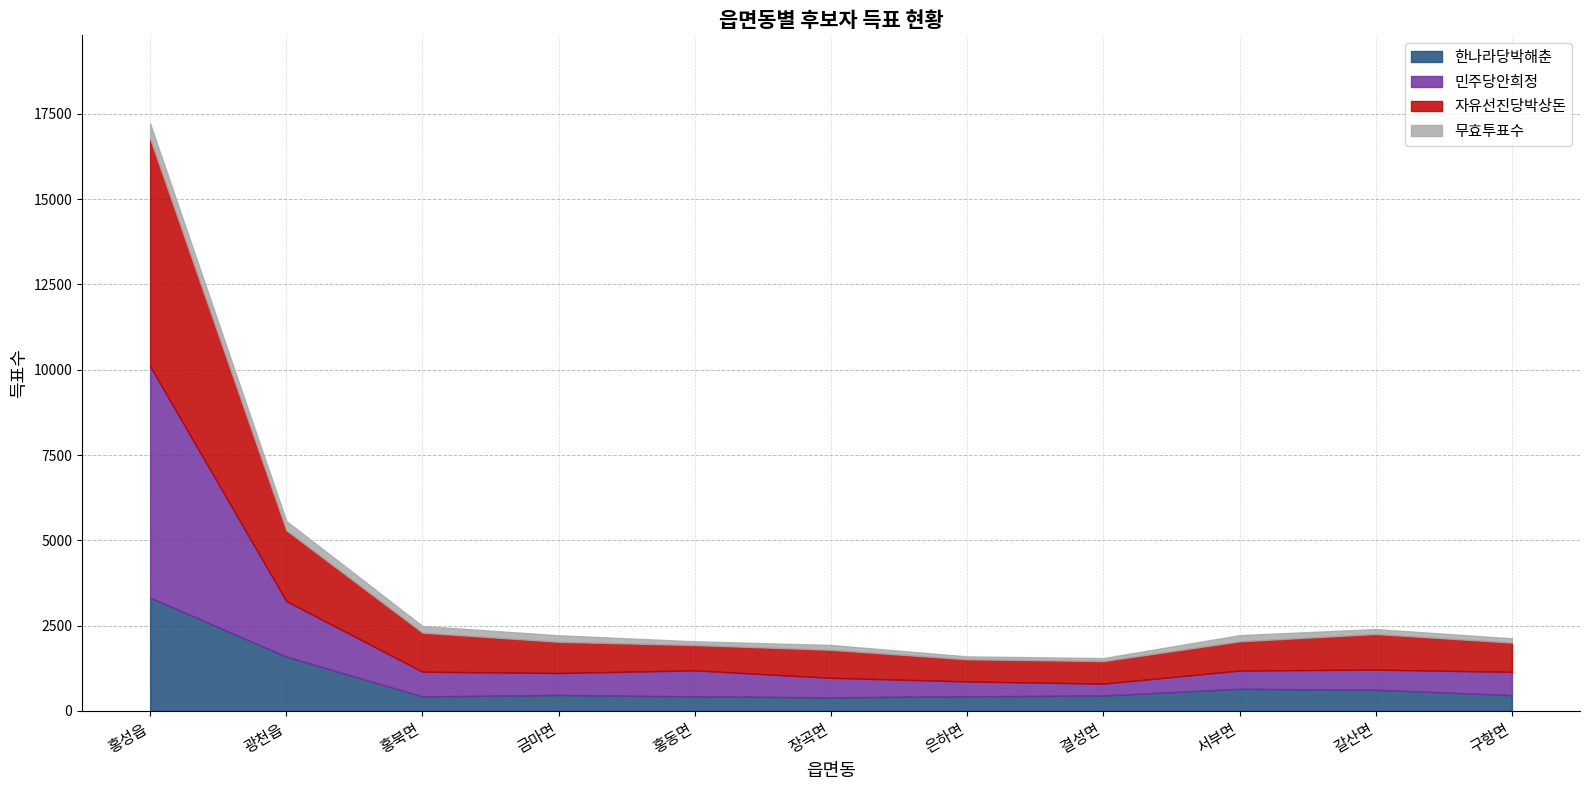

What is the label of the 8th point from the right?

금마면